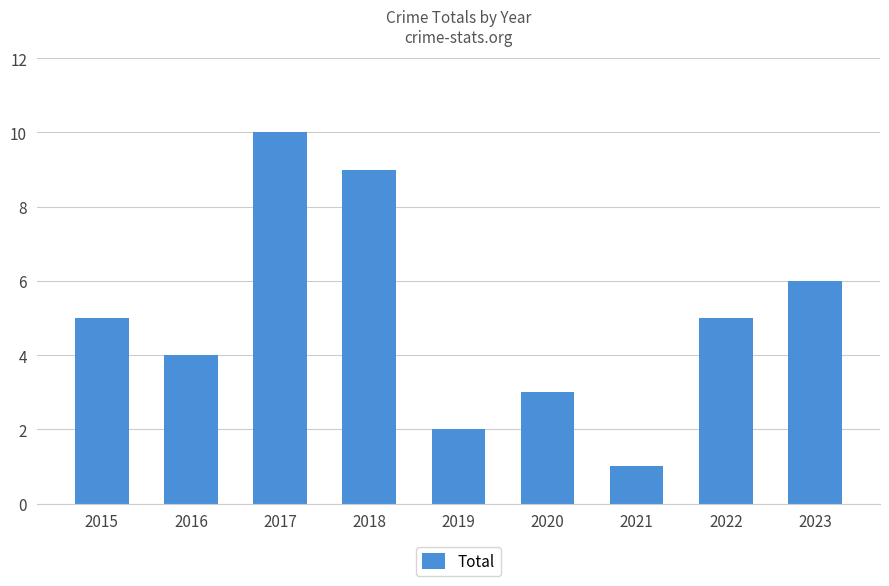

Is it true that the value at 2018 is 14?

False